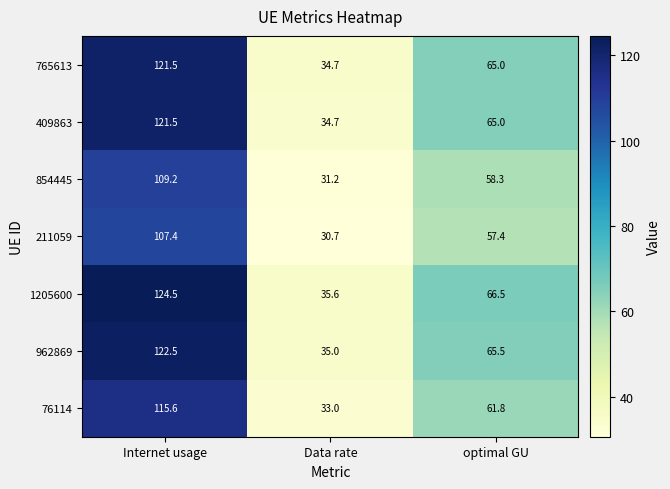

How many distinct data groups are displayed?

7